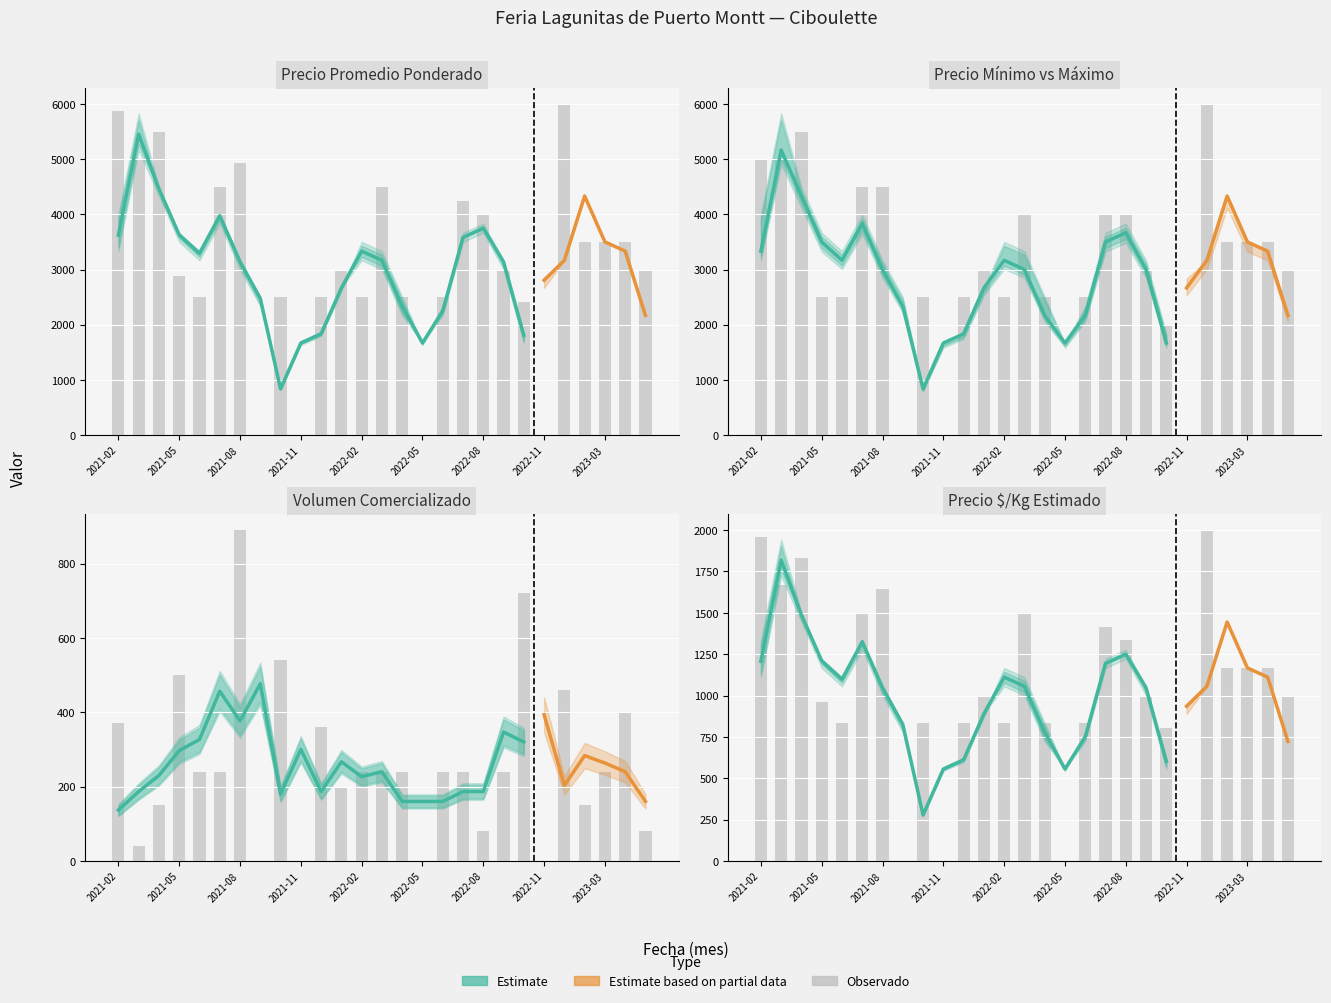

How many data points in Volumen are less than 240?

10